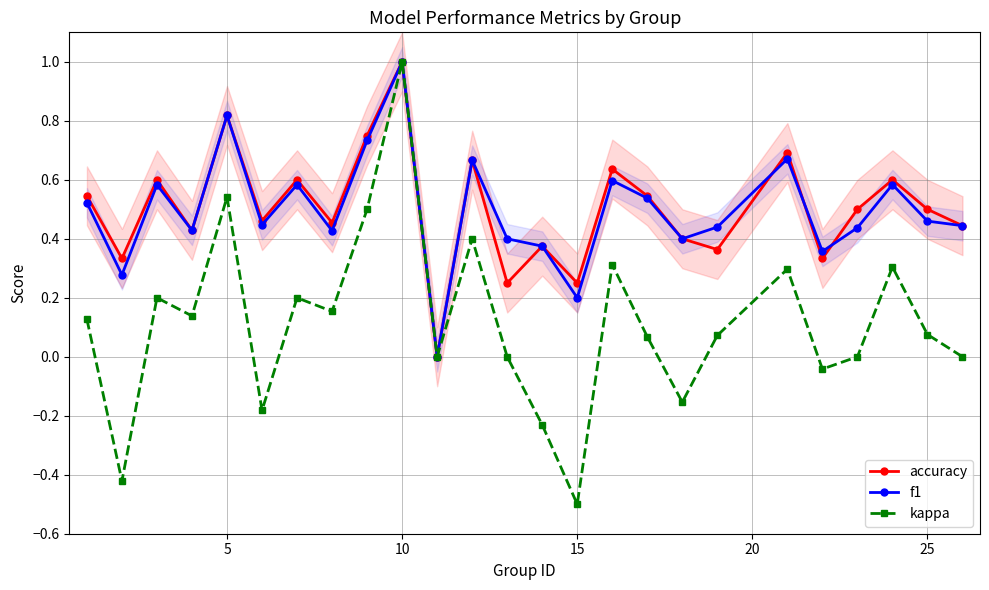

True or false: kappa and accuracy intersect in this chart.

False